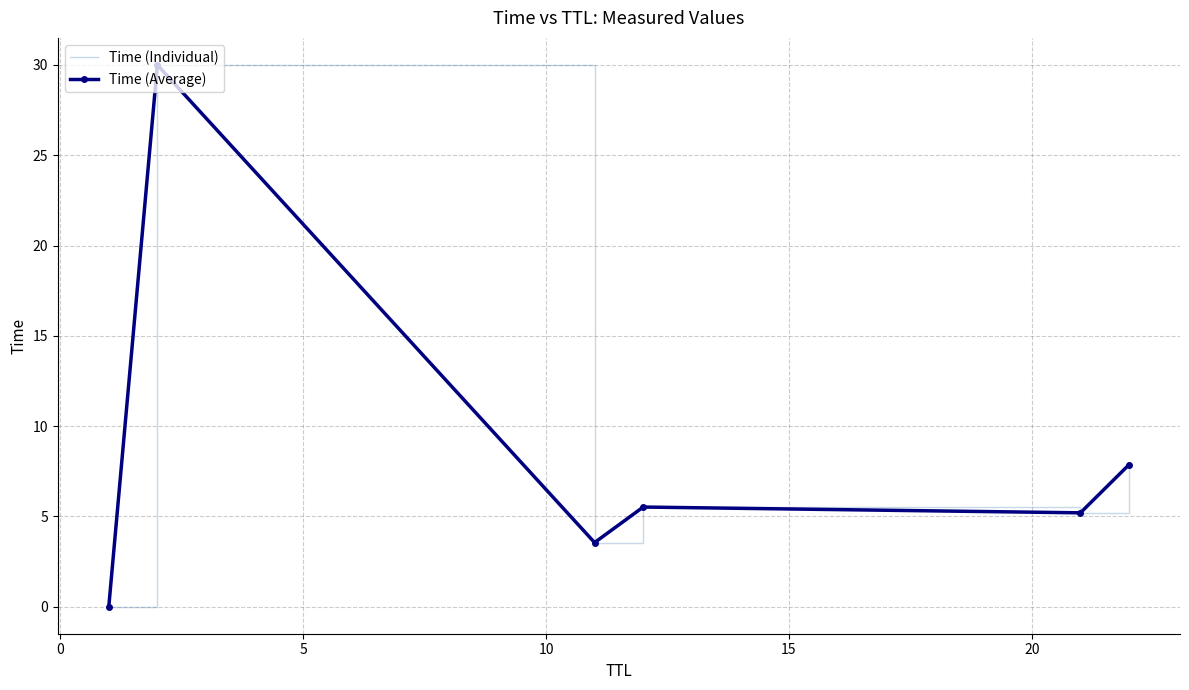

What is the average value of the Time (Individual) series?

8.7